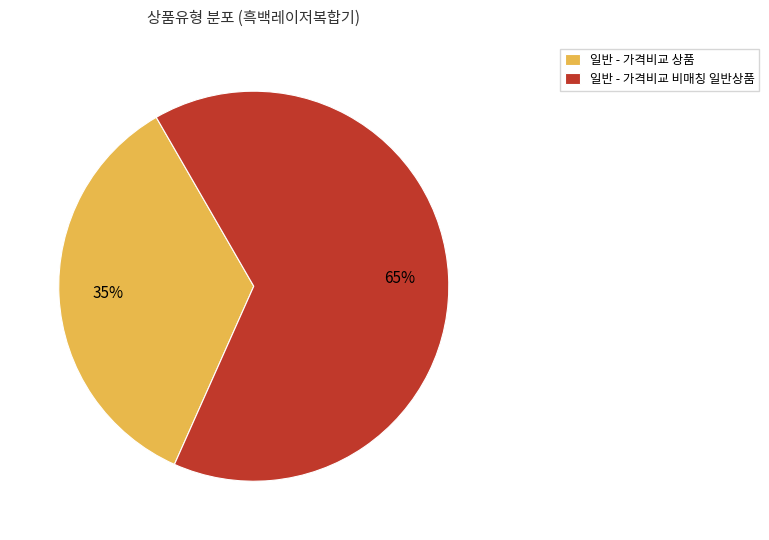

To the nearest percent, what percentage of the pie is 일반 - 가격비교 상품?

35%